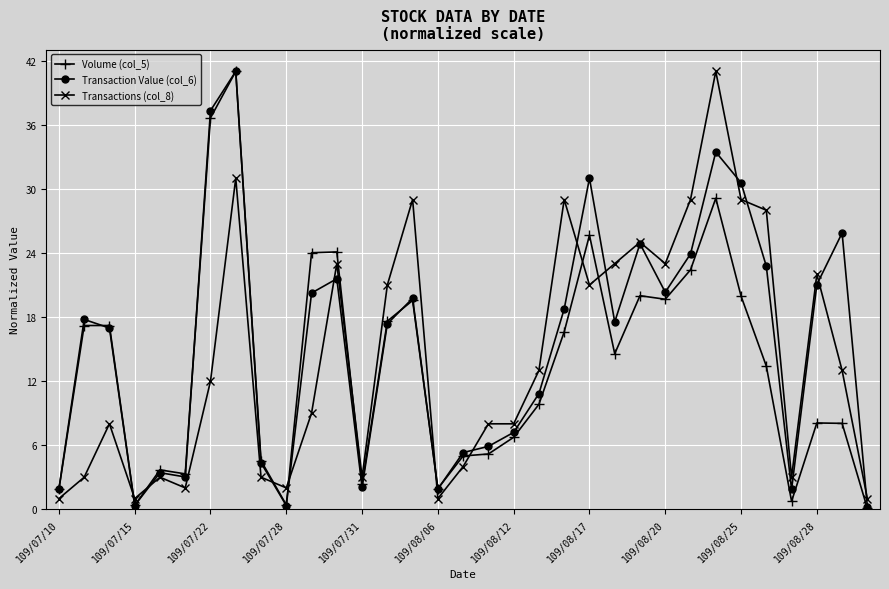

How many interior local valleys does the Transaction Value (col_6) series have?

8